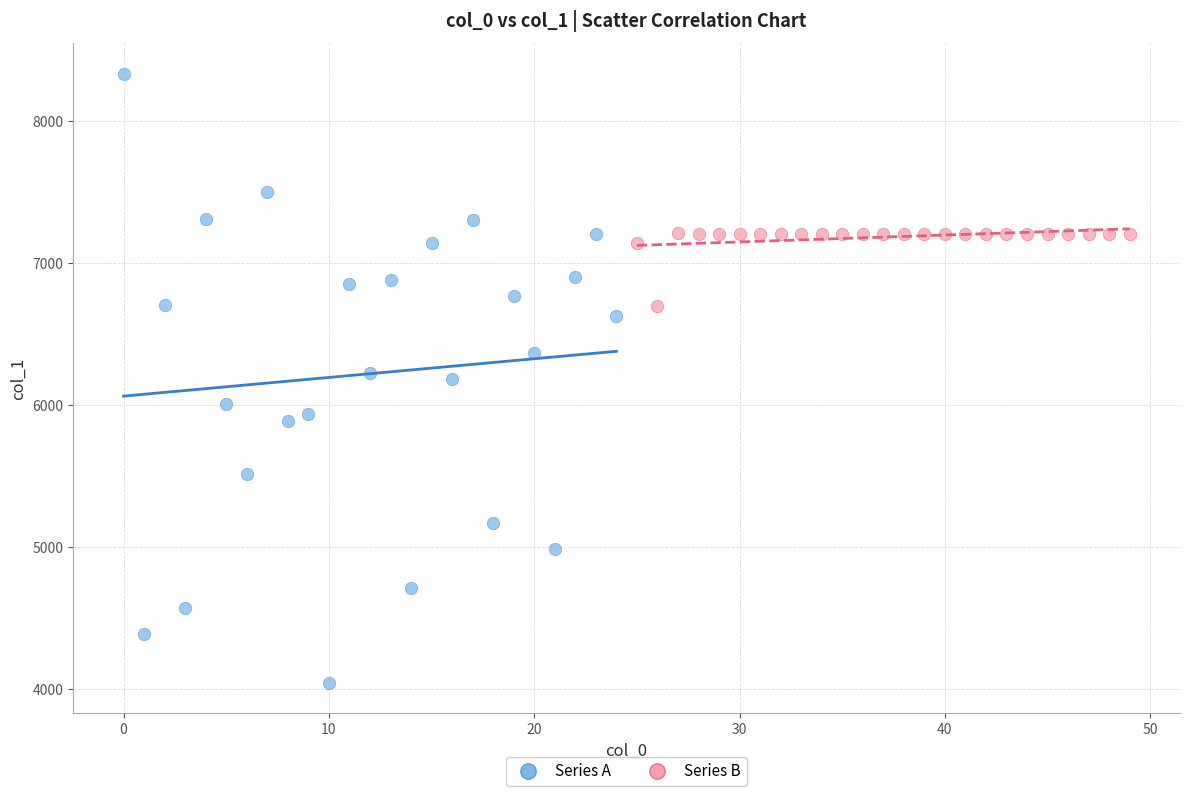

Which series contains the lowest Y value?

Series A